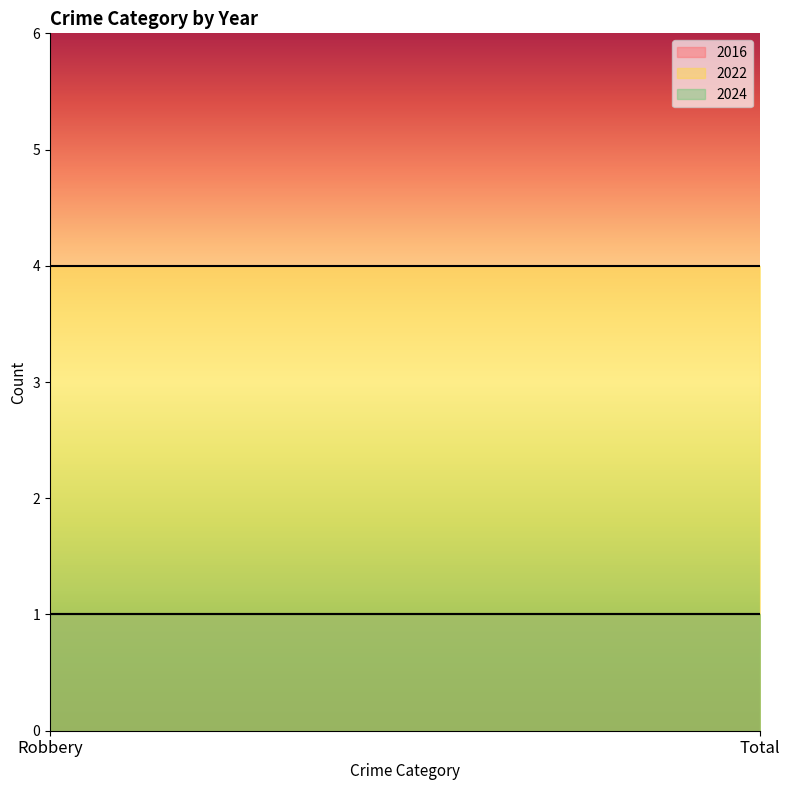

What is the value of the 2022 point at the 2nd from the left?

4